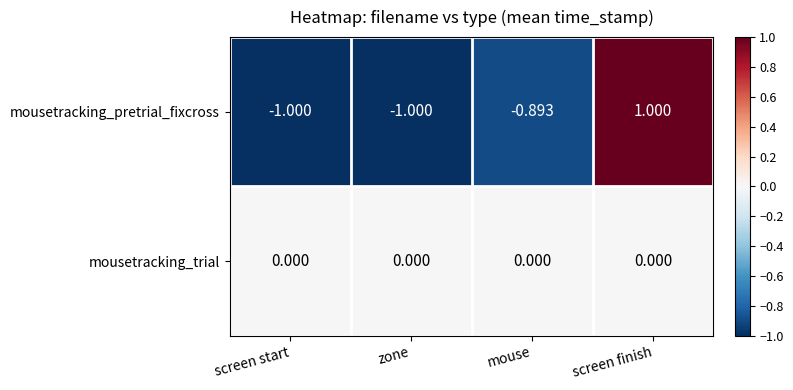

Is the value of mousetracking_trial at screen finish greater than the value of mousetracking_pretrial_fixcross at mouse?

Yes